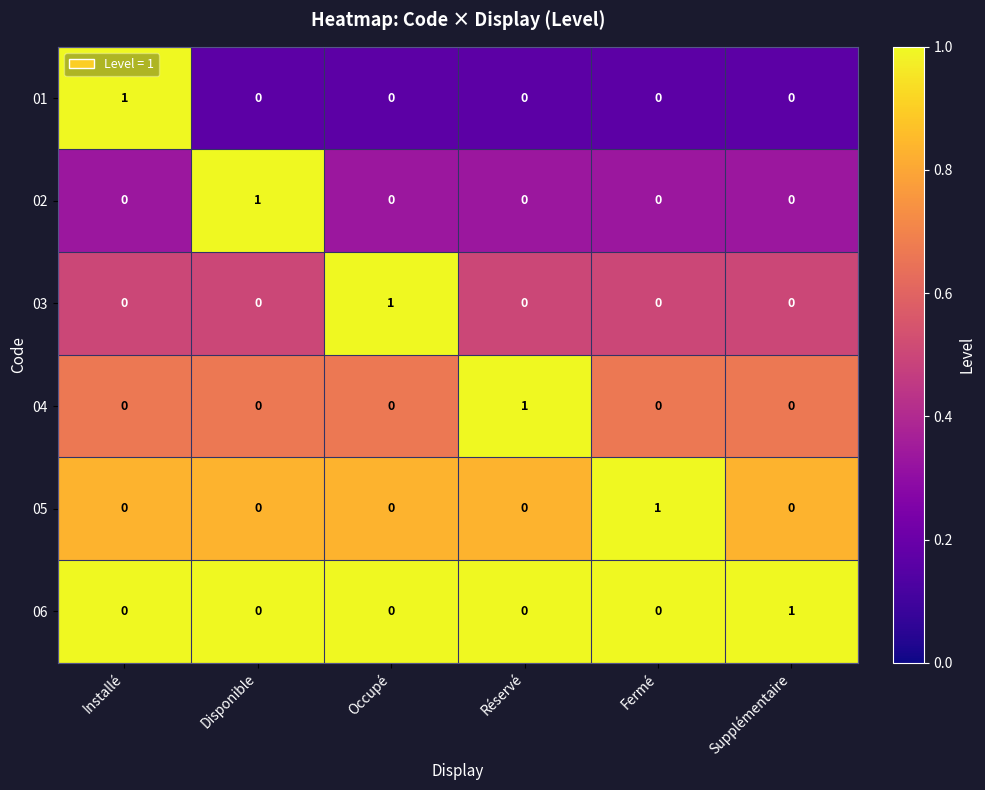

How many 06 values are between 0 and 1?

6